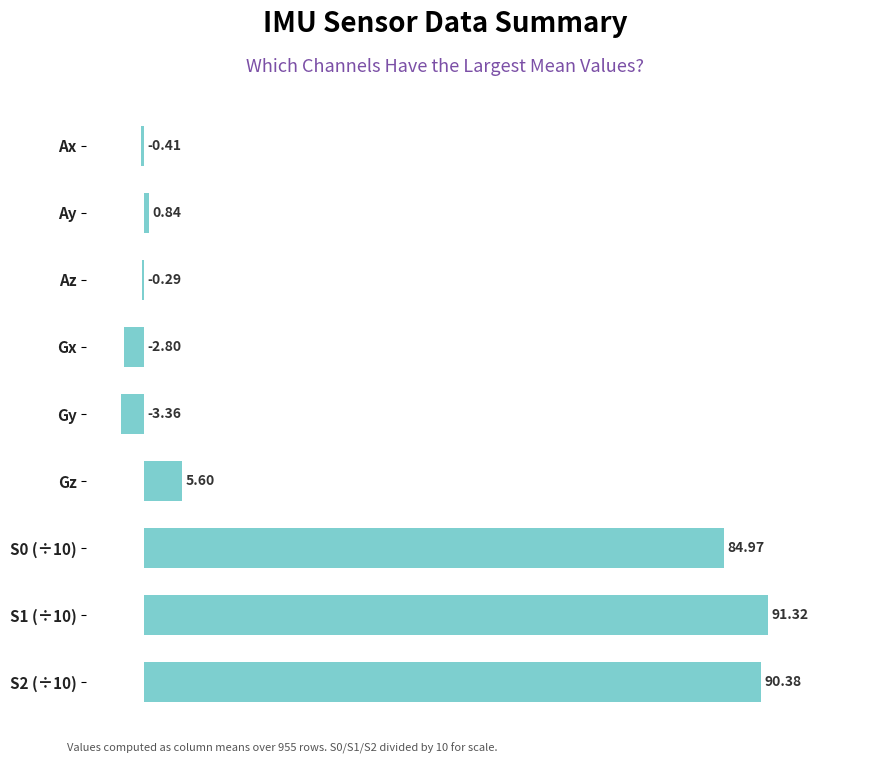

What is the sum of the values at Gz and Gx?

2.8